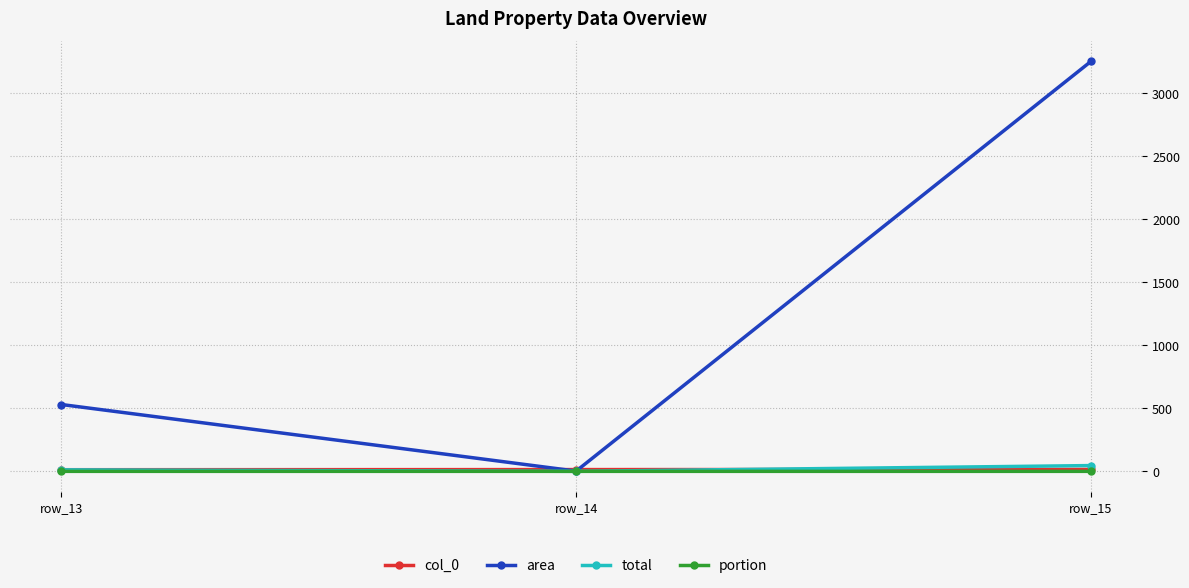

At which label does area reach its peak?

row_15